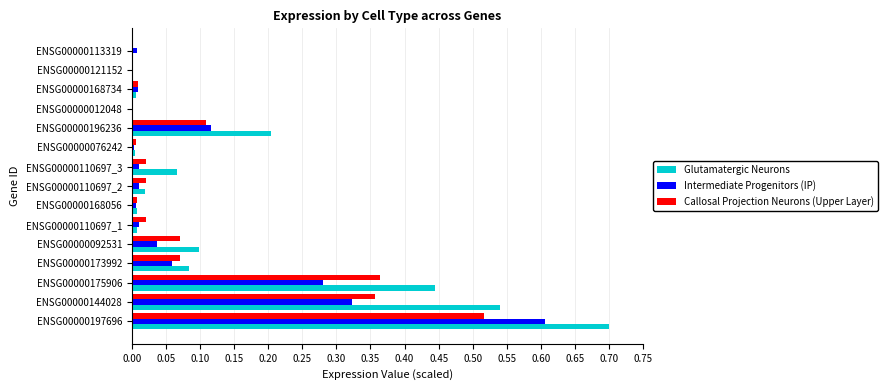

The Glutamatergic Neurons series shows 0.7 at ENSG00000197696. True or false?

True